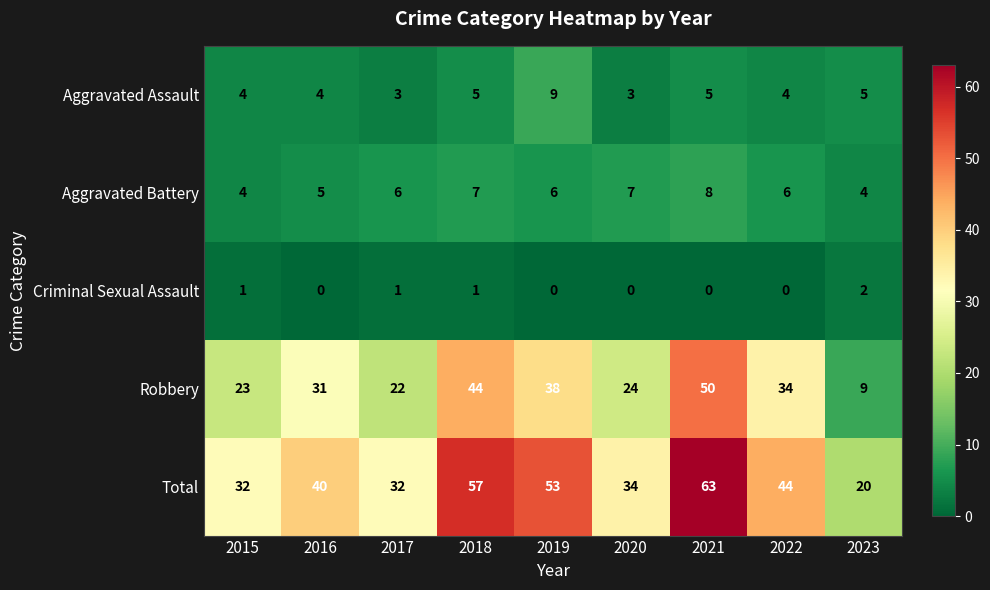

The Aggravated Battery series shows 7 at 2018. True or false?

True